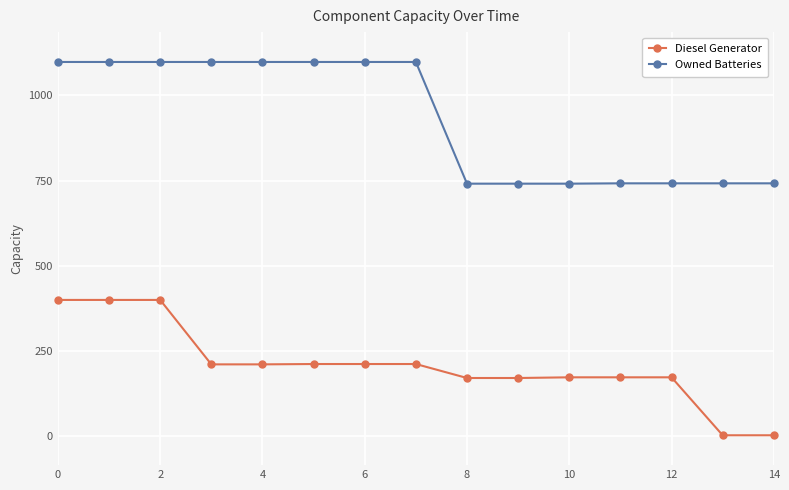

At how many categories does at least one series exceed 827?

8